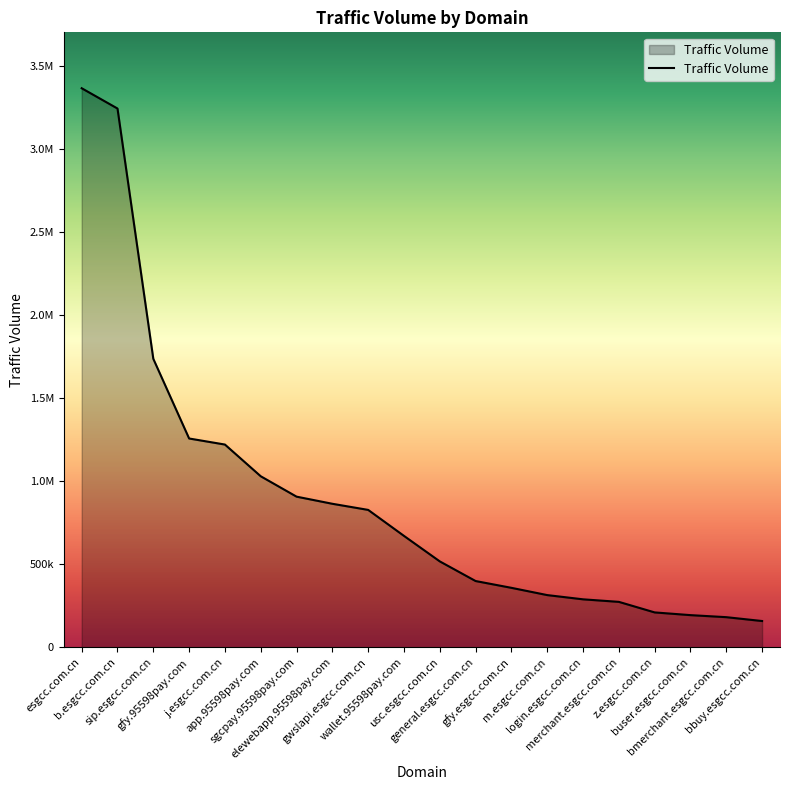

Does the chart display data point markers on the line(s)?

No